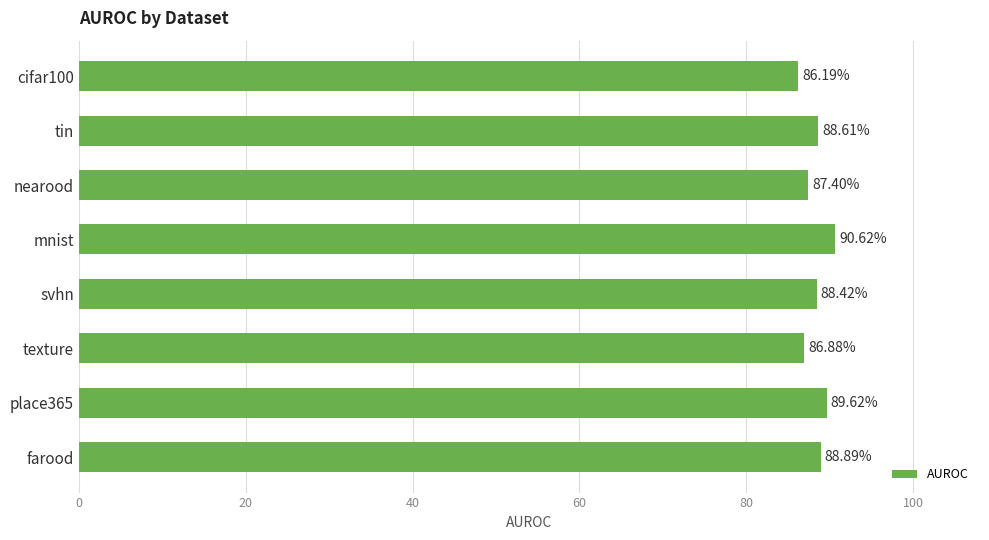

What is the label of the 3rd bar from the bottom?

texture